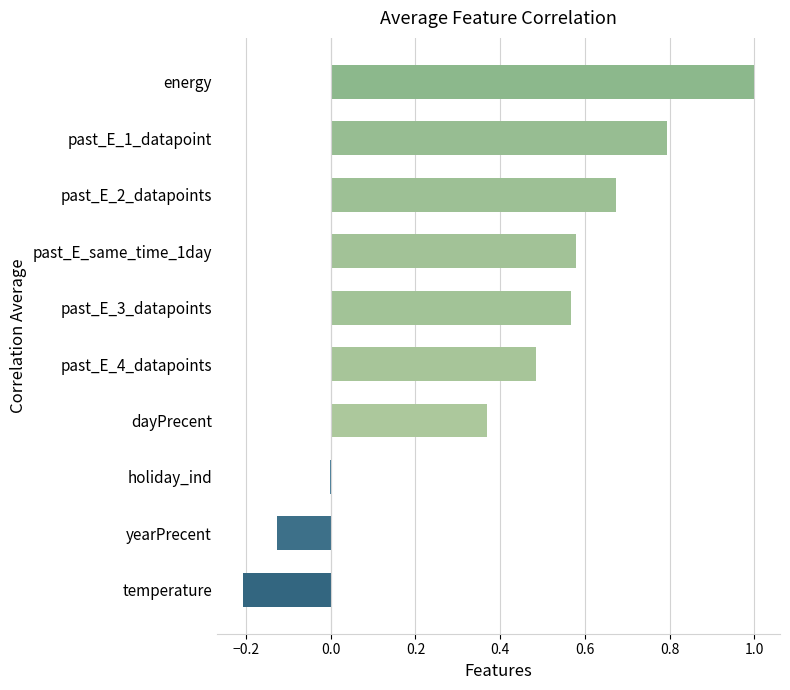

Which label corresponds to the largest value in the chart?

energy